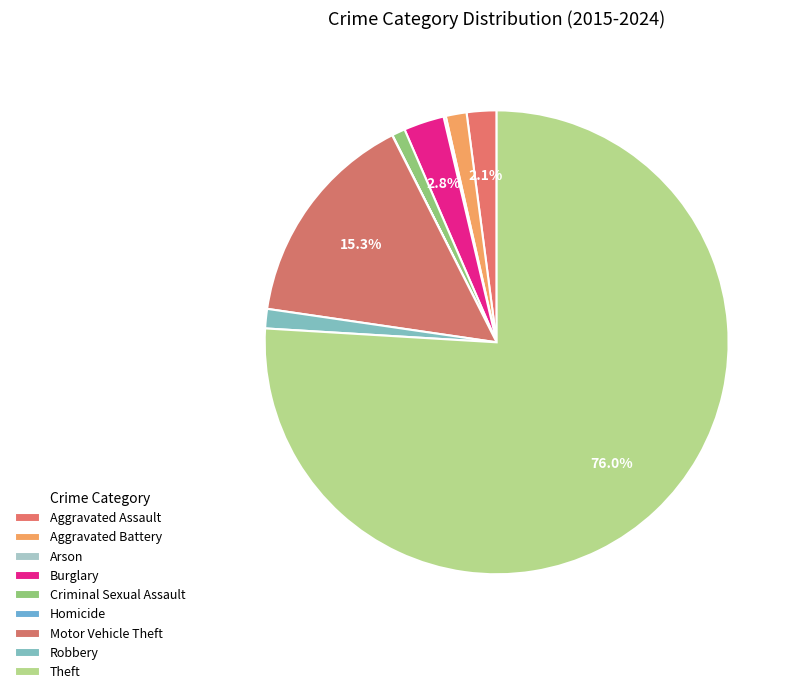

The Theft slice represents 66% of the pie. True or false?

False